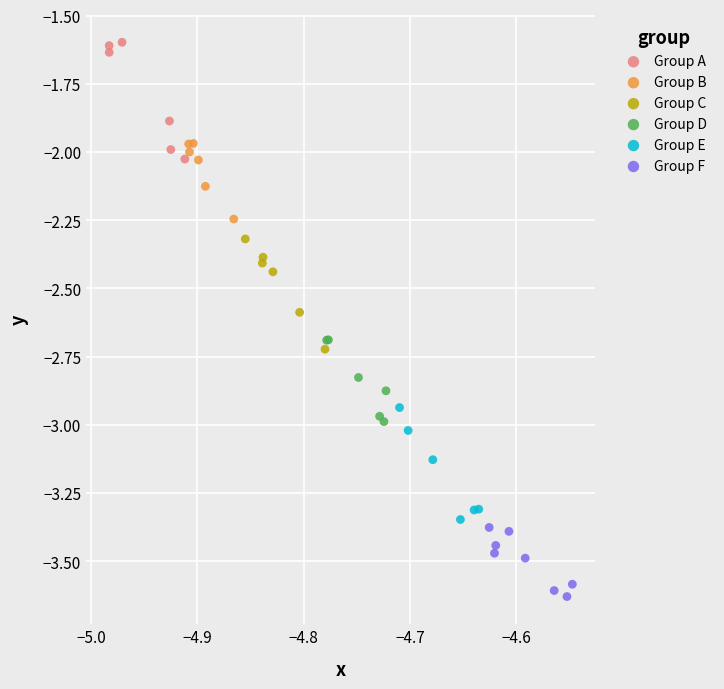

Which series reaches the minimum Y coordinate?

Group F